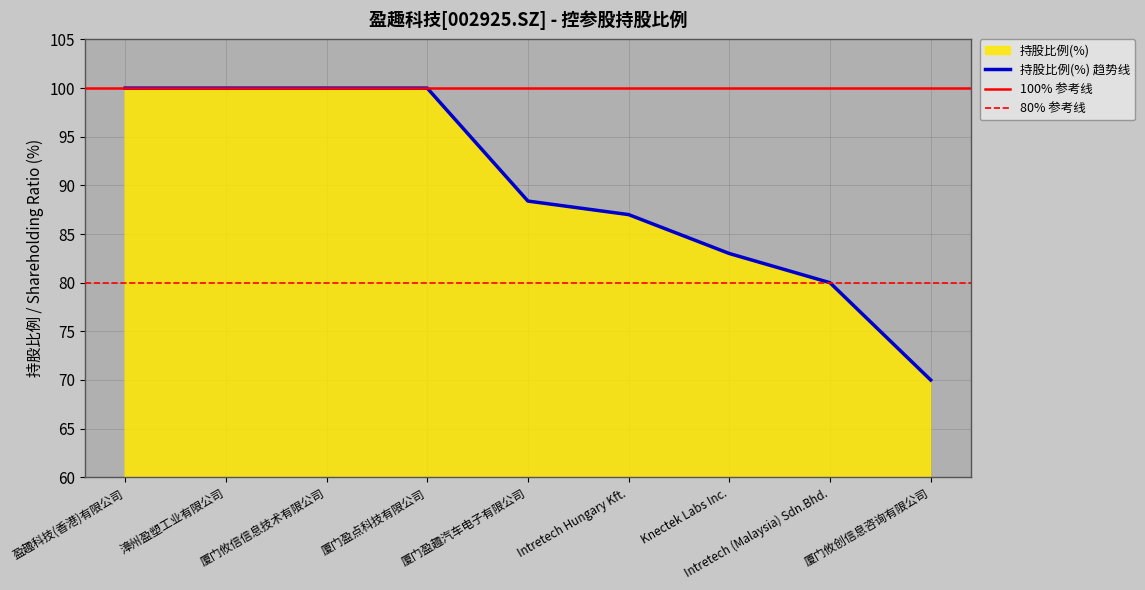

What is the smallest value displayed?

70.0